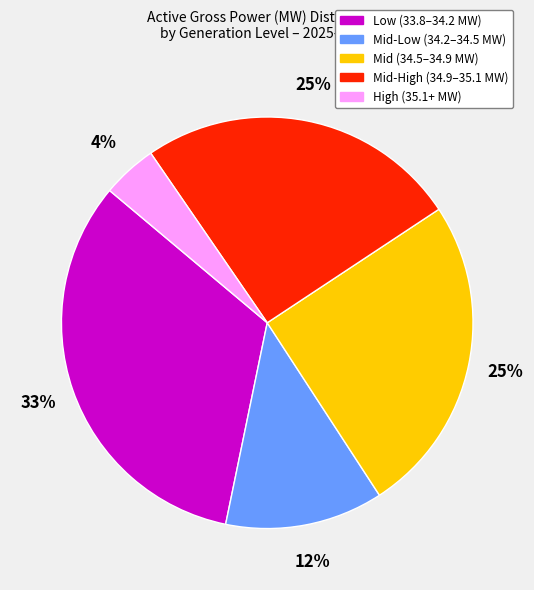

How many segments does this pie chart have?

5